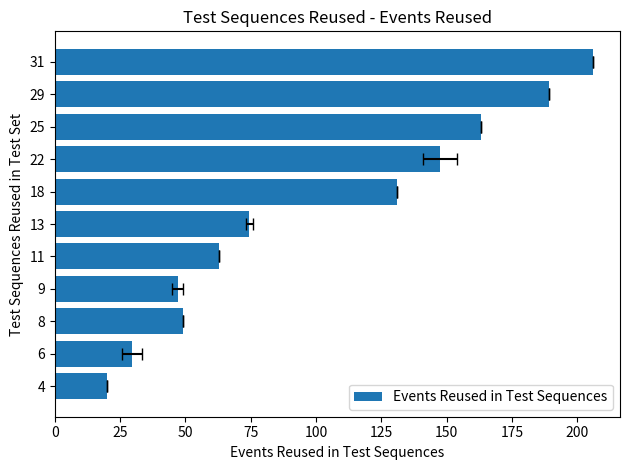

True or false: the data shows 42.9 at 150.

False